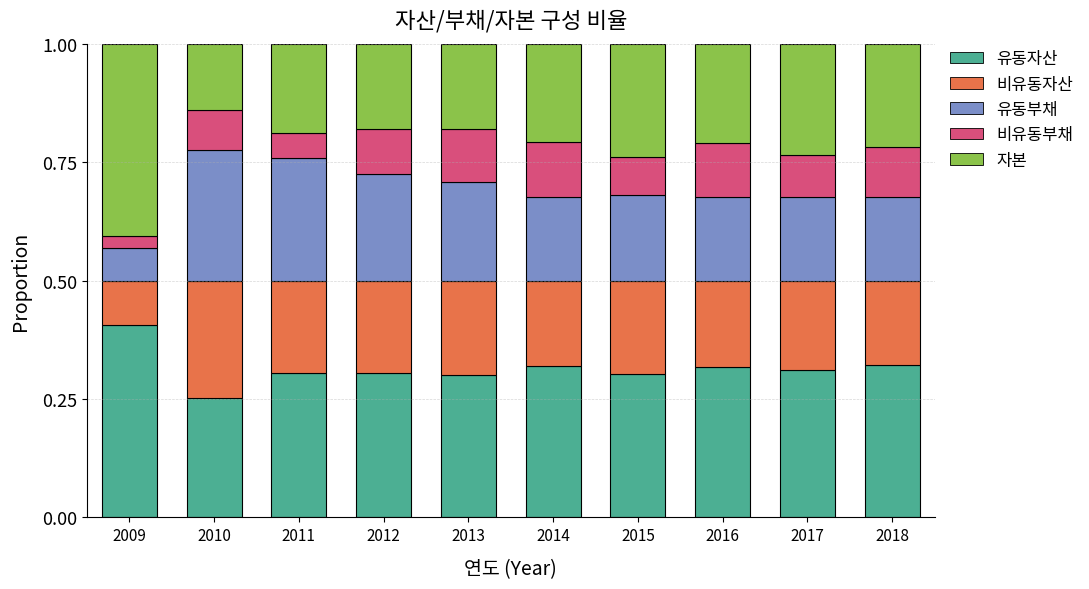

What is the total value across all series at 2014?

1.0